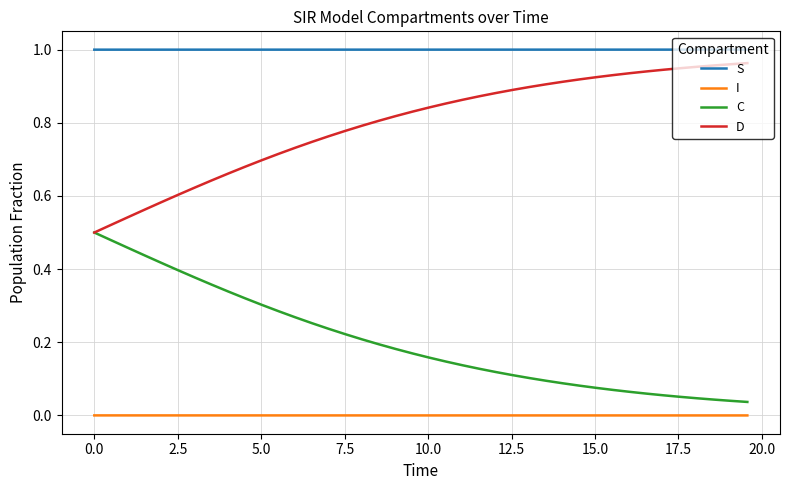

True or false: D and I cross at least once.

False